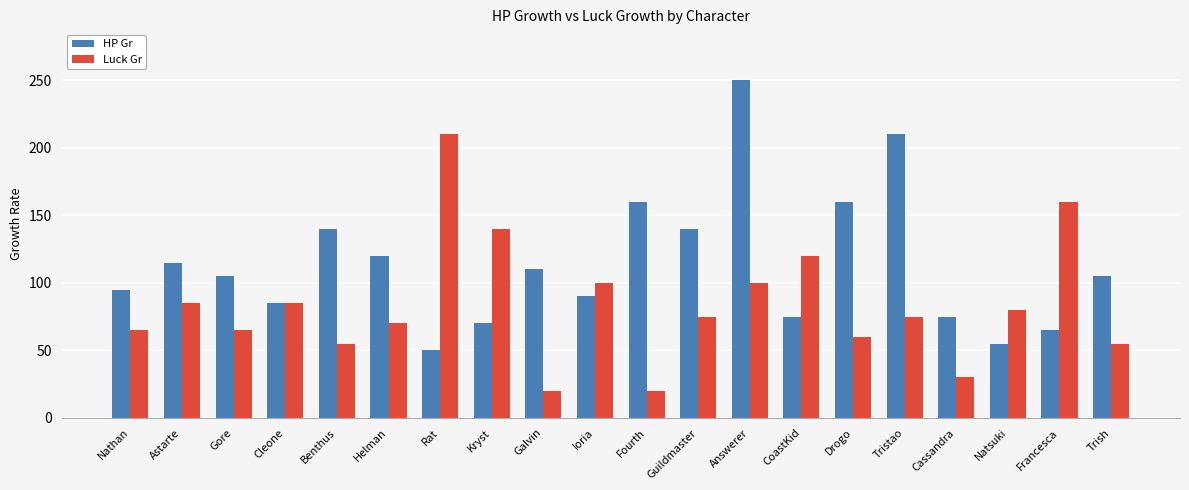

How many bars are there in each group?

2